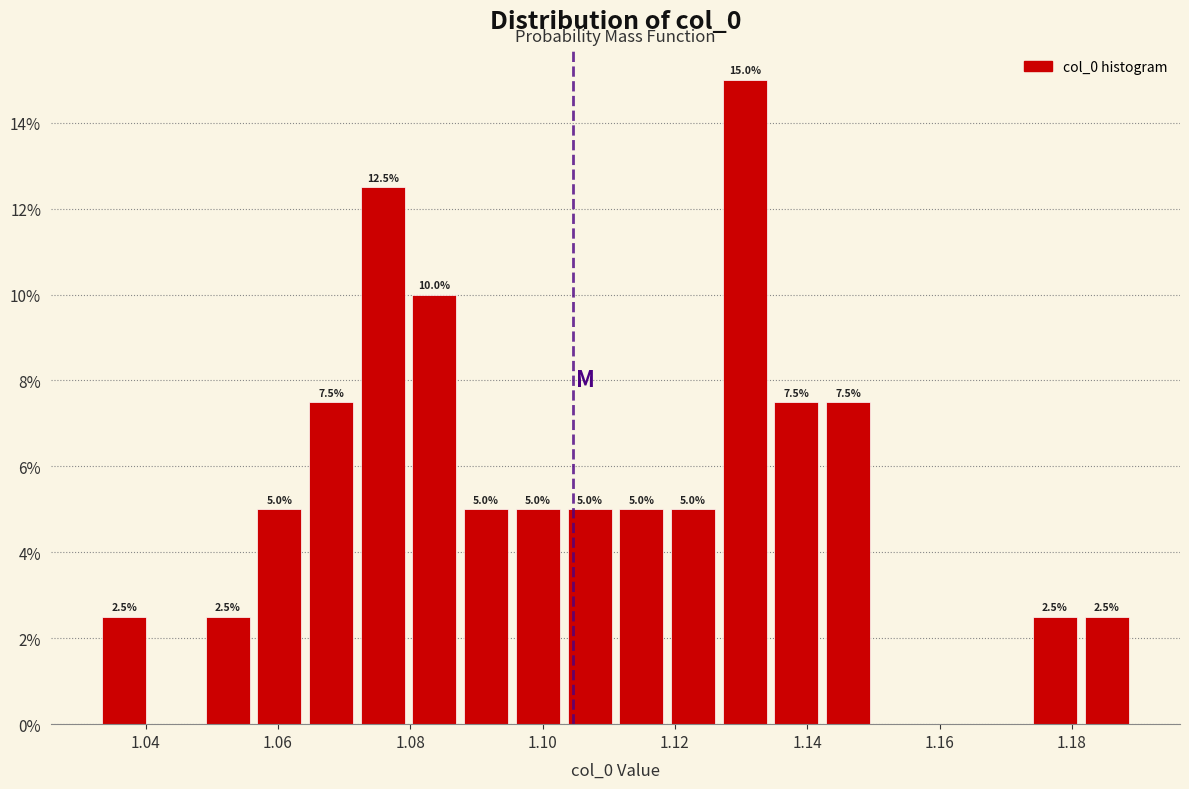

Around what value on the x-axis is the tallest bar? Give the approximate position of its centre, as read against the axis.

1.130